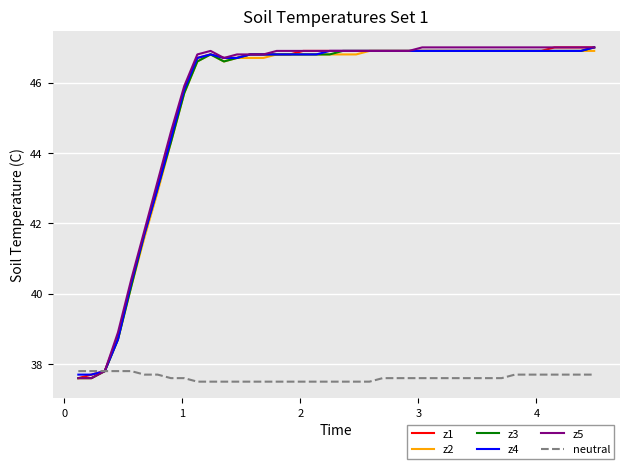

What is the greatest value displayed?

47.0